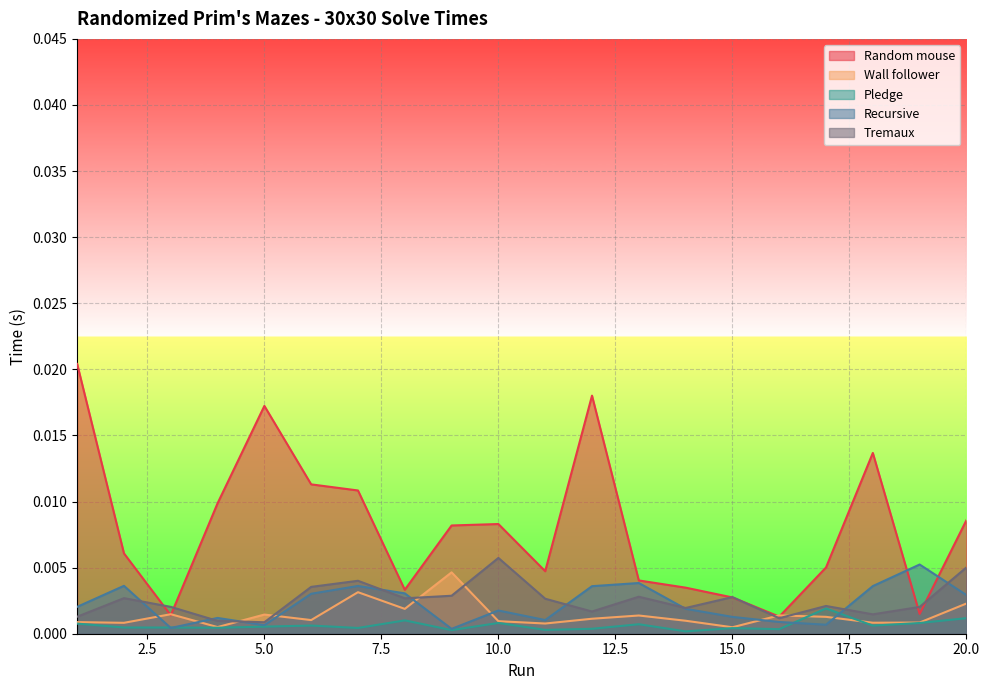

Is it true that Tremaux equals 0.0 at 7?

False